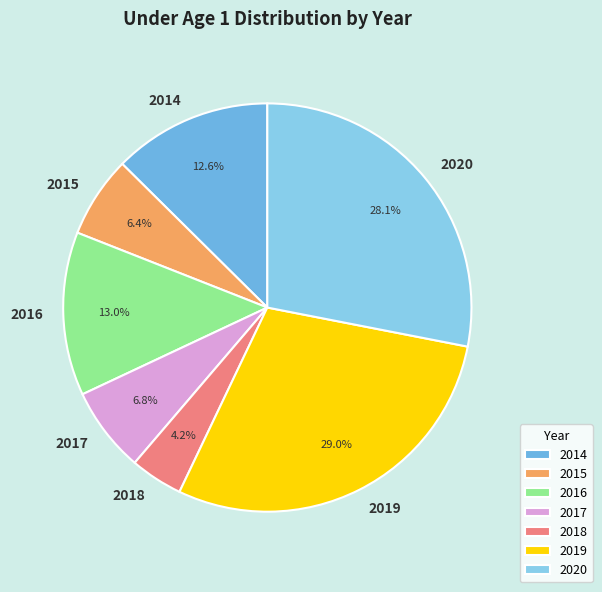

To the nearest percent, what percentage of the pie is 2018?

4%